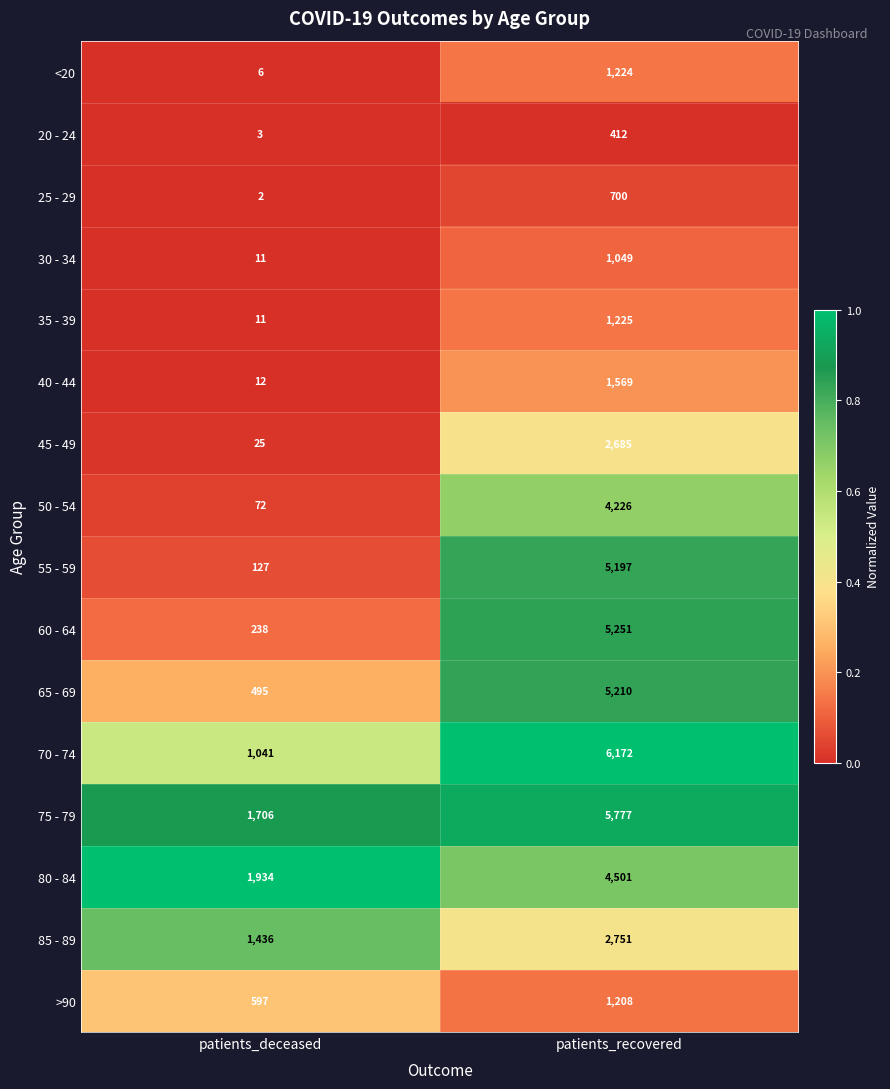

What is the difference between the highest and lowest values at patients_recovered?

5760